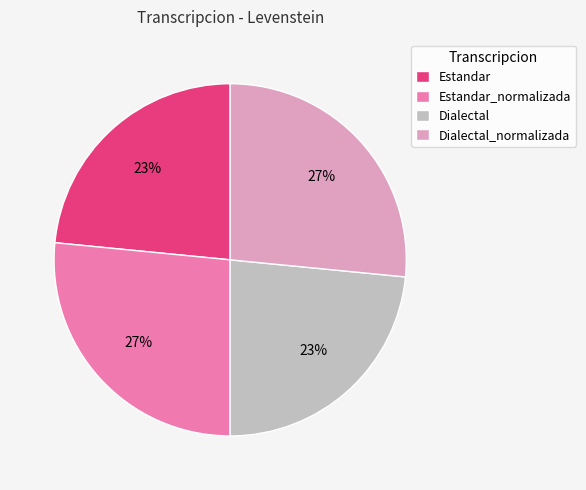

Do Estandar_normalizada and Dialectal_normalizada together represent more than half of the pie?

Yes